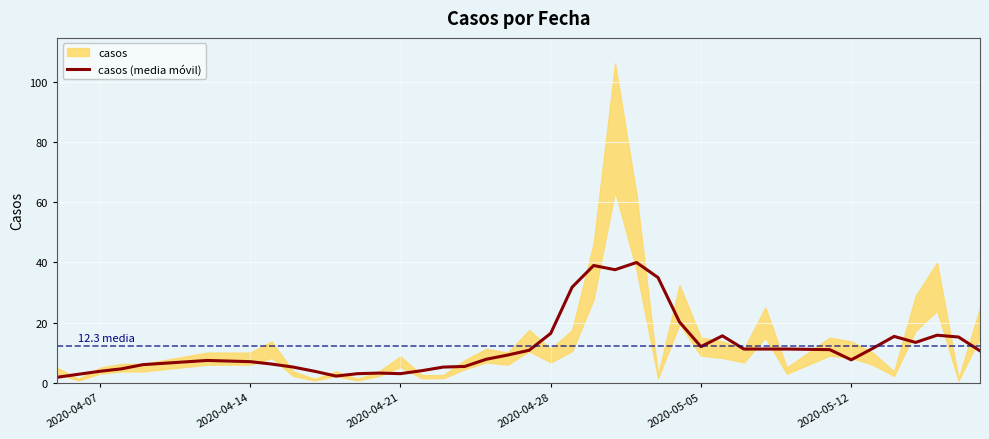

What is the maximum value for casos (media móvil)?

40.0